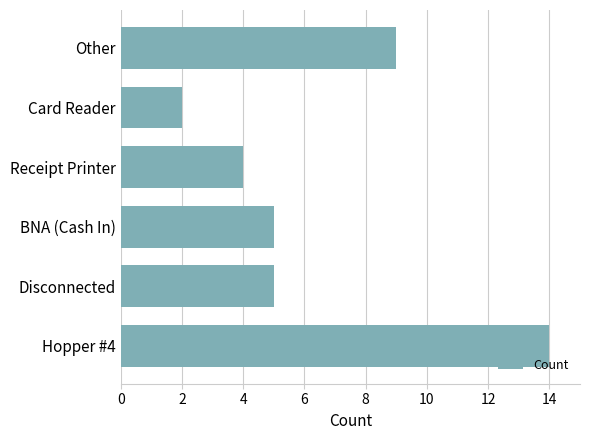

The chart shows a value of 4 at Receipt Printer. True or false?

True